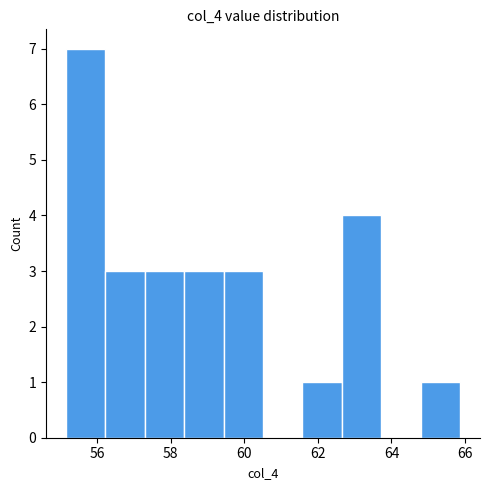

Which range on the x-axis has the tallest bar?

55.2 to 56.2